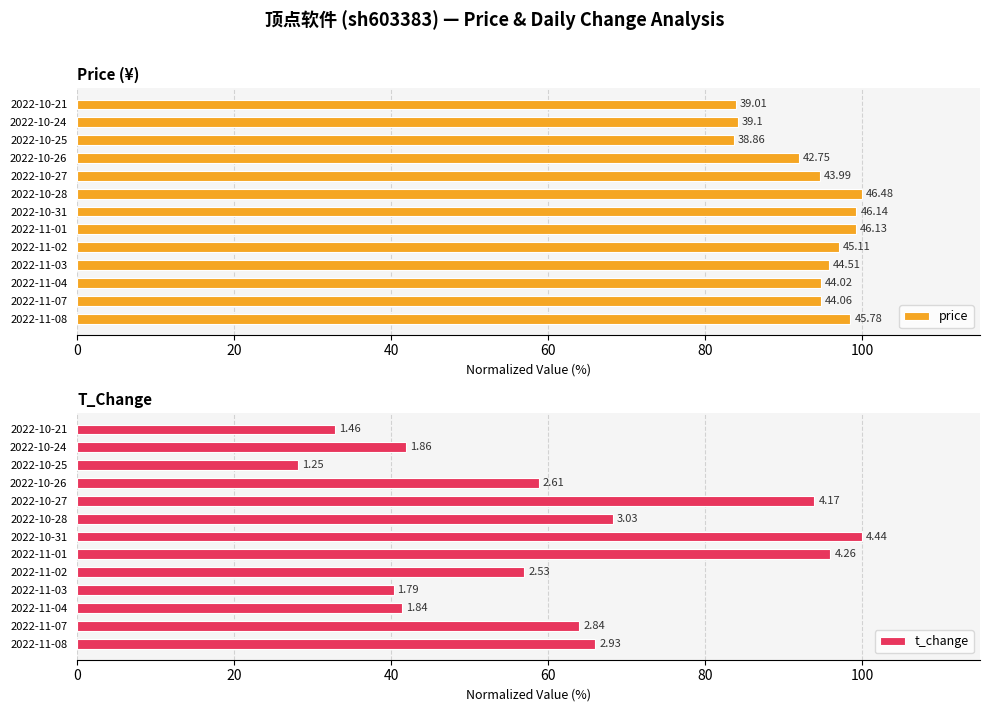

What is the value of the t_change bar at the 6th from the left?

95.9